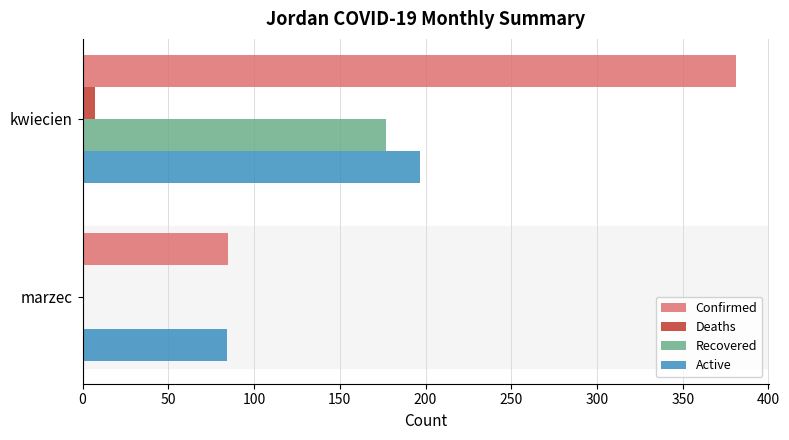

Between marzec and kwiecien, which series saw the biggest shift?

Confirmed